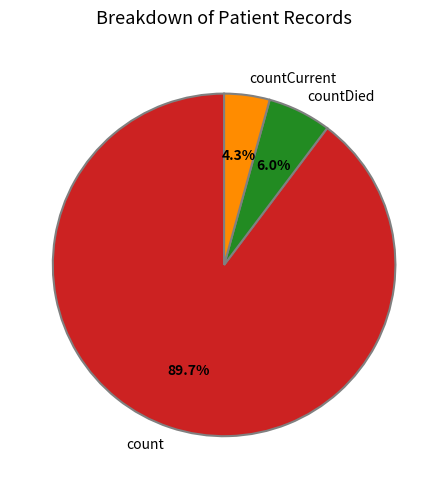

Which has a higher value, countCurrent or count?

count